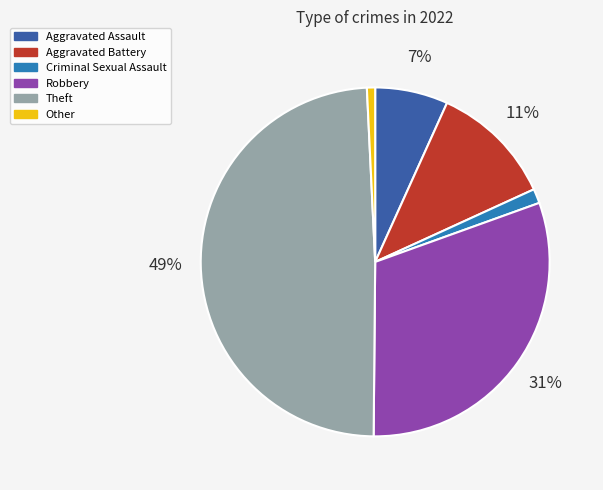

Which category has the biggest portion of the pie?

Theft